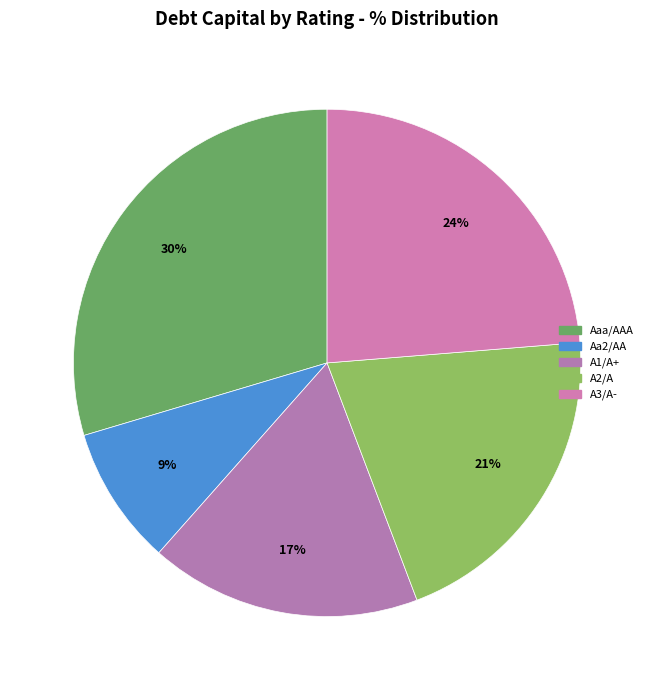

Count the number of slices in the pie.

5